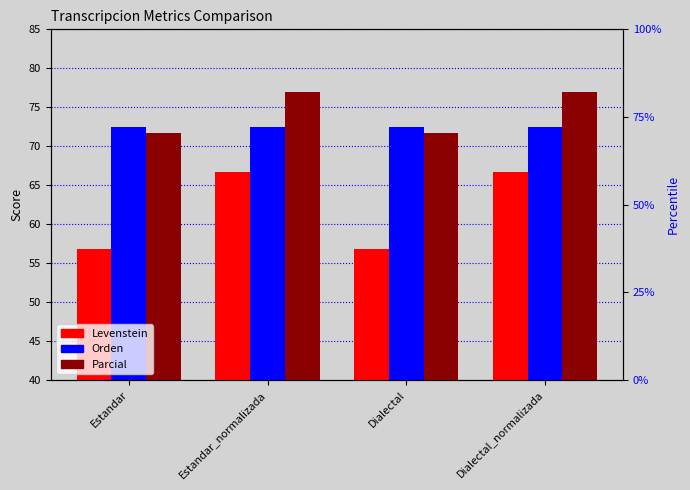

What is the value of the Parcial bar at the 1st from the left?

71.6